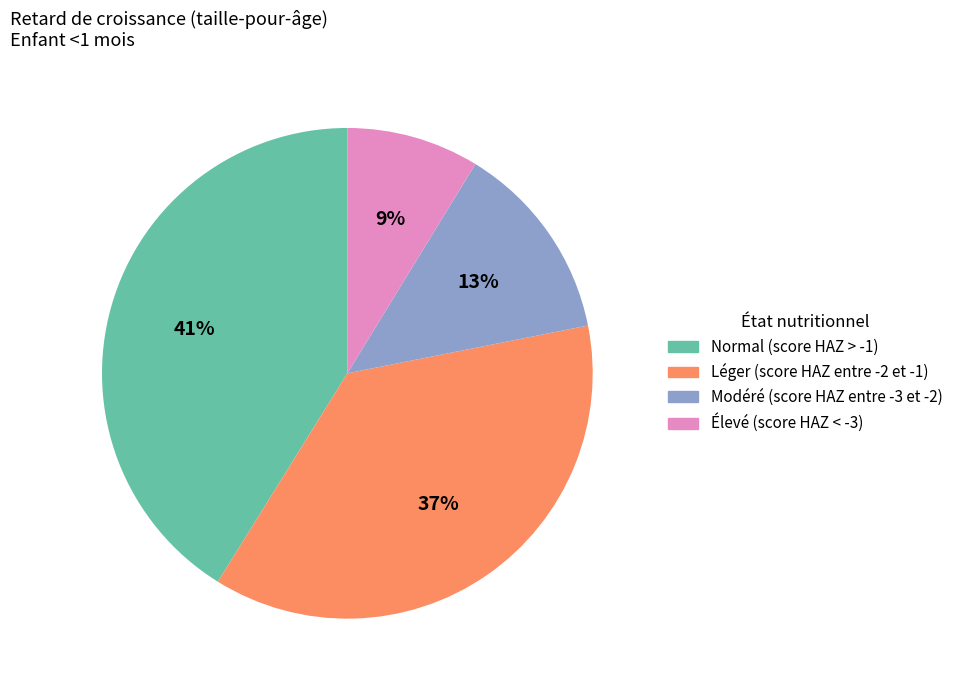

What is the largest slice in the pie chart?

Normal (score HAZ > -1)